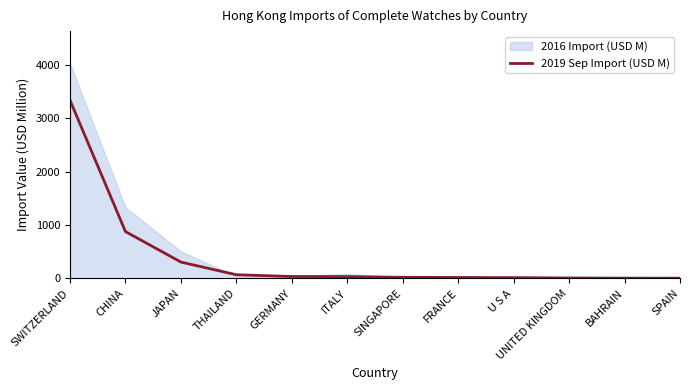

Approximately how many times larger is the value at SPAIN compared to BAHRAIN?

0.8